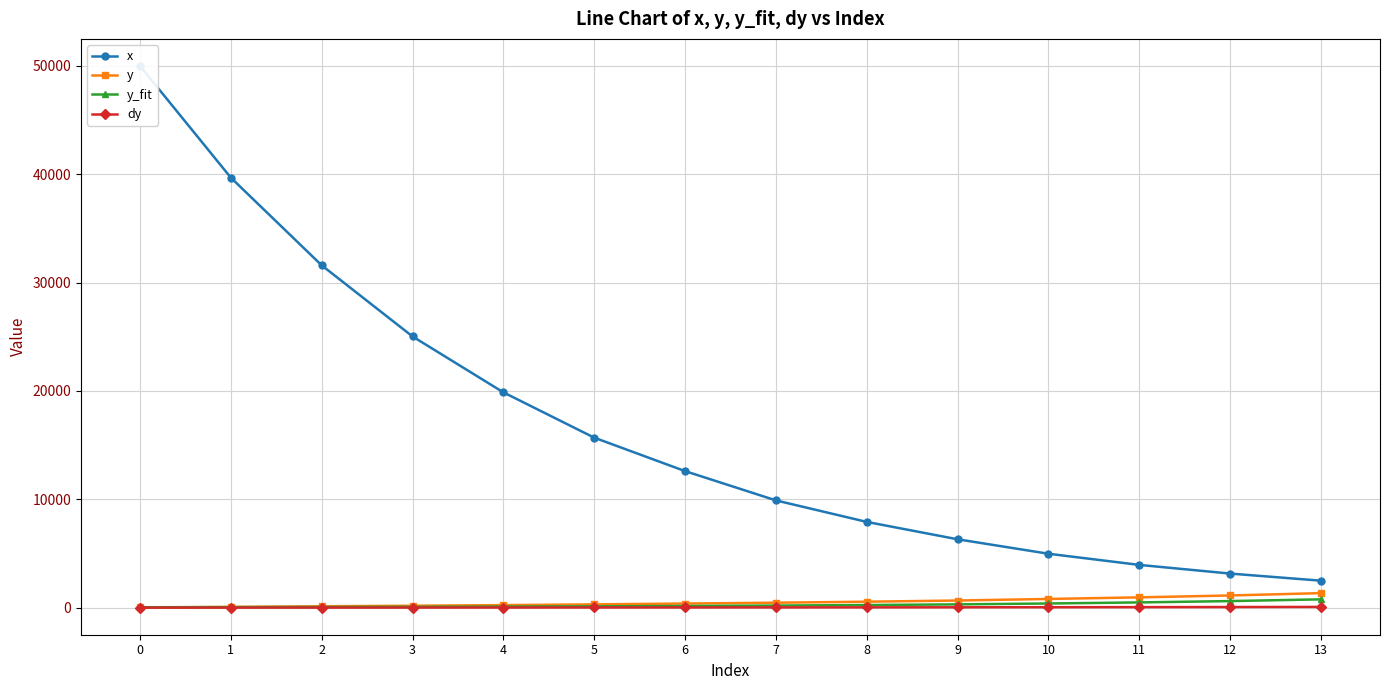

What is the minimum value for y?

16.2